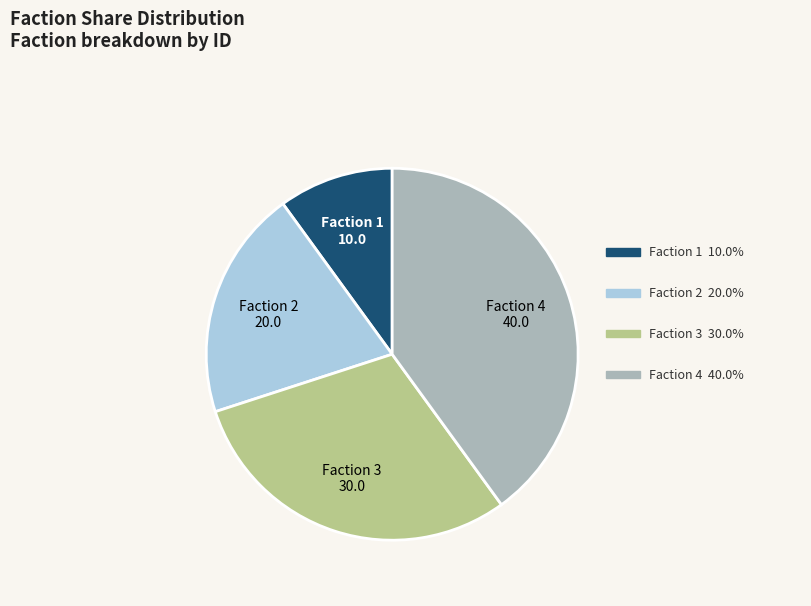

Is there any slice that represents more than half of the pie?

No